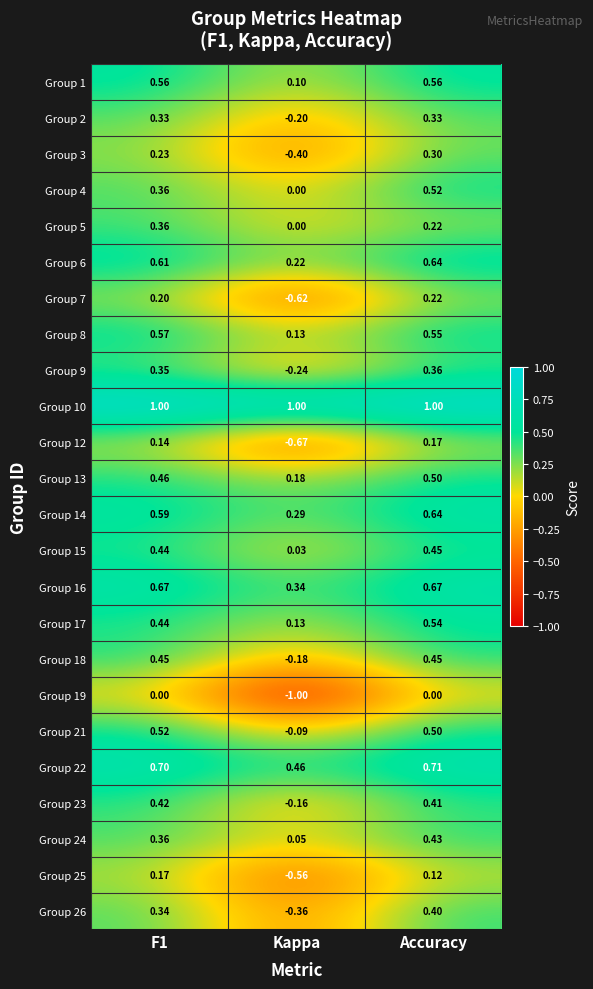

Is the value of Group 10 at Accuracy greater than the value of Group 2 at Accuracy?

Yes